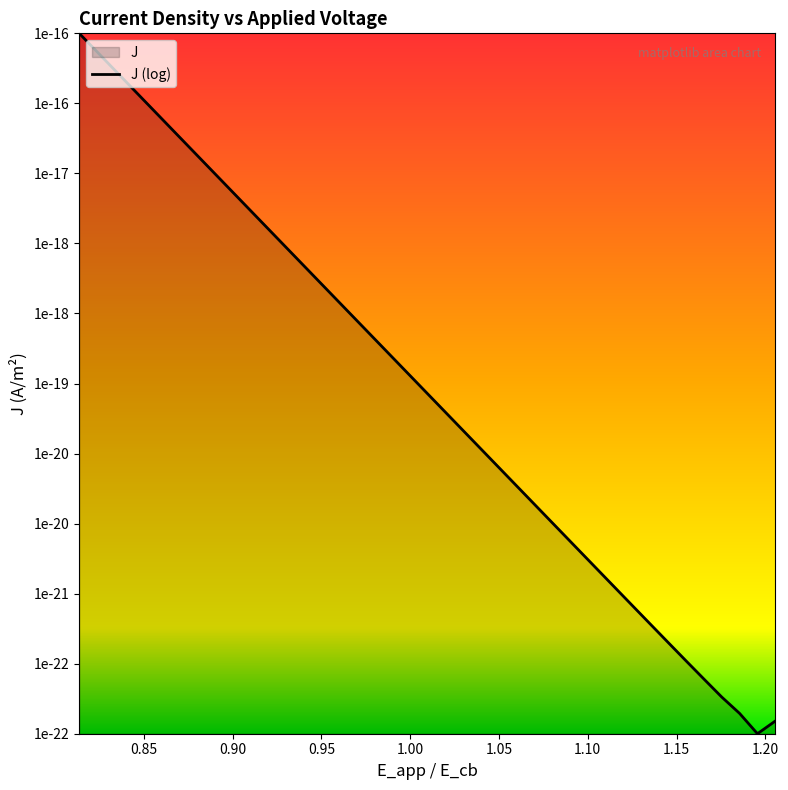

What is the label of the 33rd point from the right?

1.15